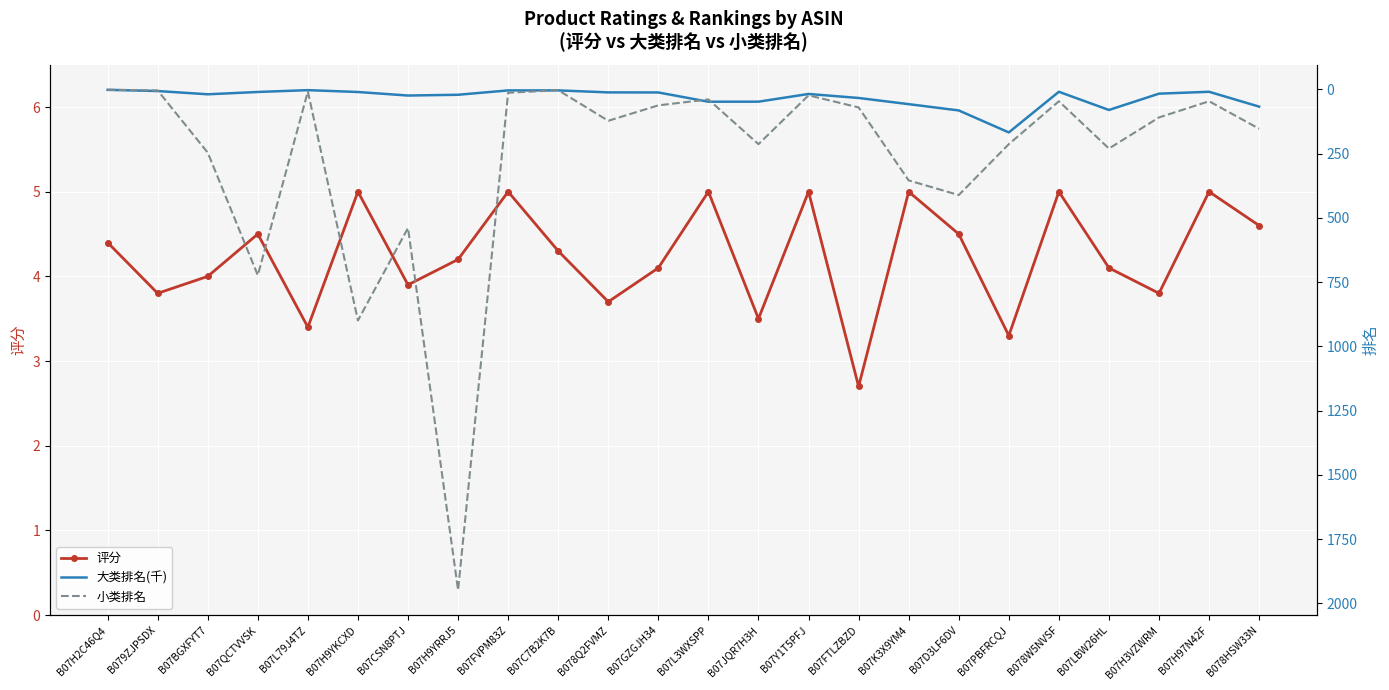

What is the difference between the maximum and minimum values in the 小类排名 series?

1947.0